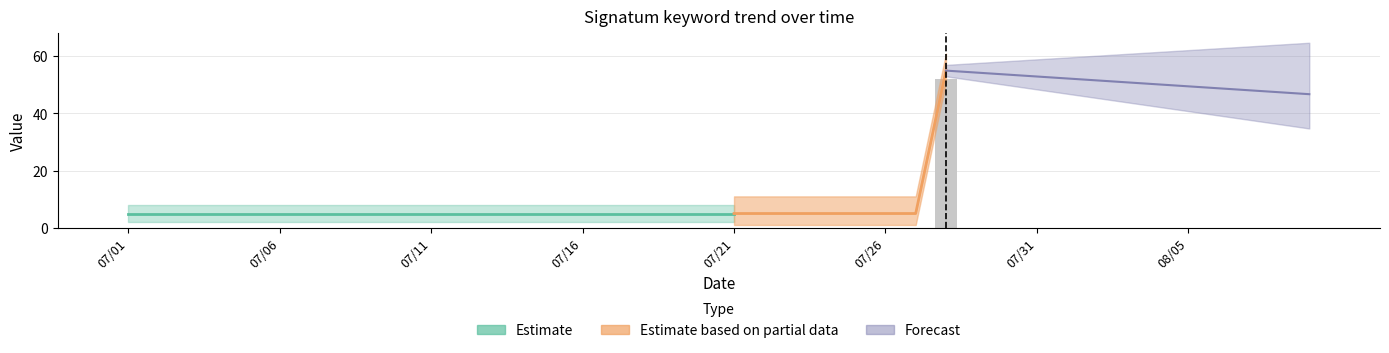

Rank the categories by value from lowest to highest.

2014/07/01, 2014/07/02, 2014/07/03, 2014/07/04, 2014/07/05, 2014/07/06, 2014/07/07, 2014/07/08, 2014/07/09, 2014/07/10, 2014/07/11, 2014/07/12, 2014/07/13, 2014/07/14, 2014/07/15, 2014/07/16, 2014/07/17, 2014/07/18, 2014/07/19, 2014/07/20, 2014/07/21, 2014/07/22, 2014/07/23, 2014/07/24, 2014/07/25, 2014/07/26, 2014/07/27, 2014/07/29, 2014/07/30, 2014/07/31, 2014/08/01, 2014/08/02, 2014/08/03, 2014/08/04, 2014/08/05, 2014/08/06, 2014/08/07, 2014/08/08, 2014/08/09, 2014/07/28